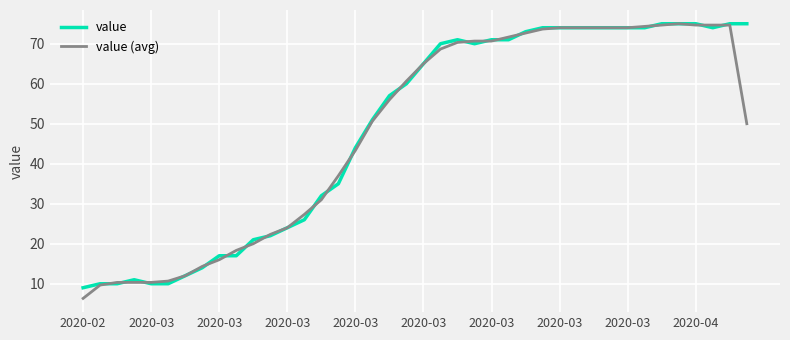

What is the maximum value shown in the chart?

75.0